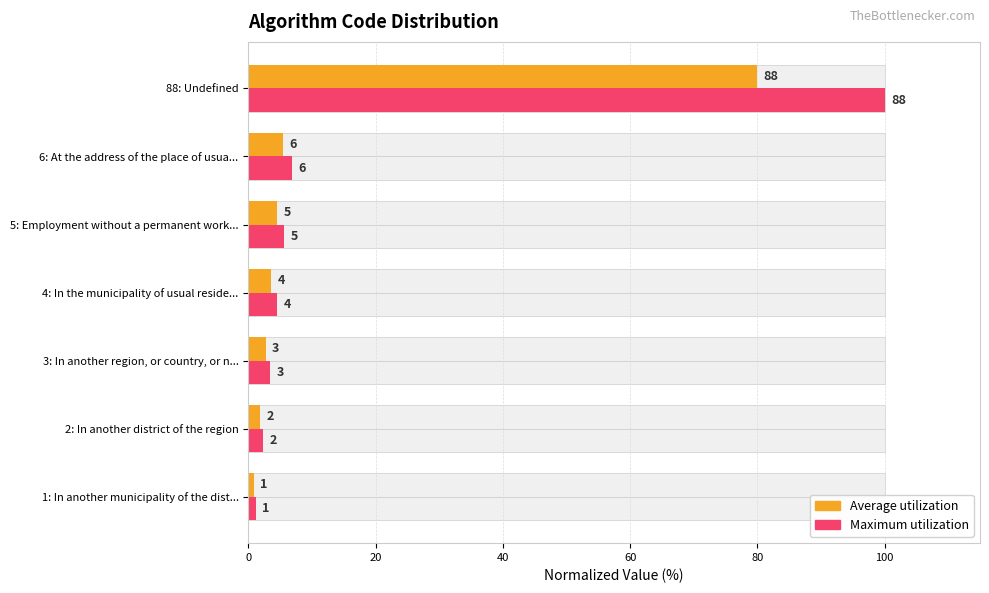

What is the difference between the maximum and minimum values in the Average utilization series?

79.1